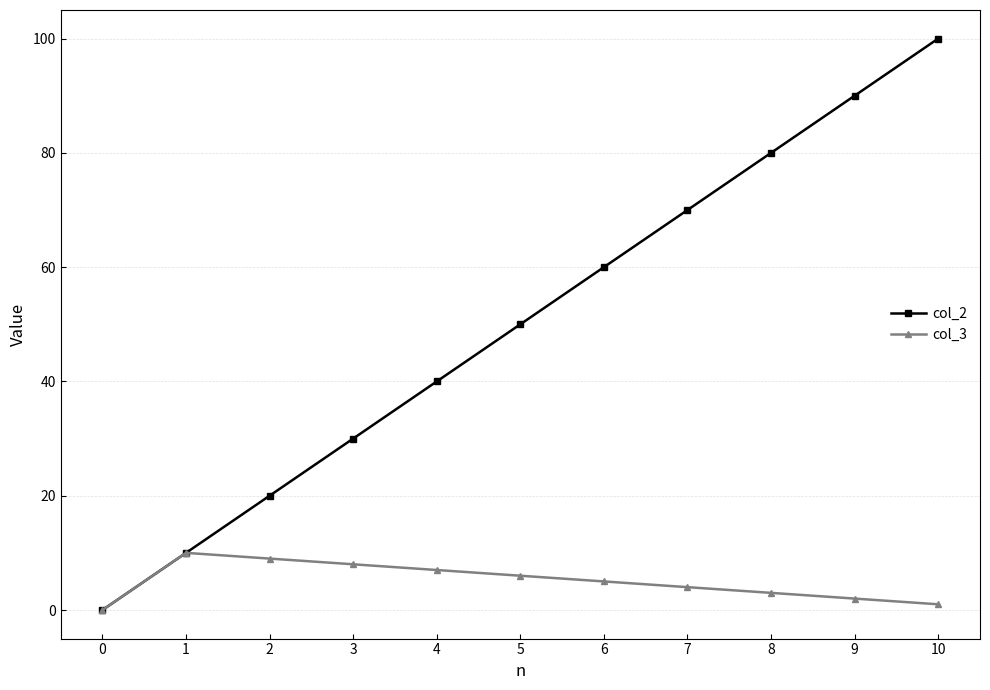

How many positive values does the col_2 series have?

10